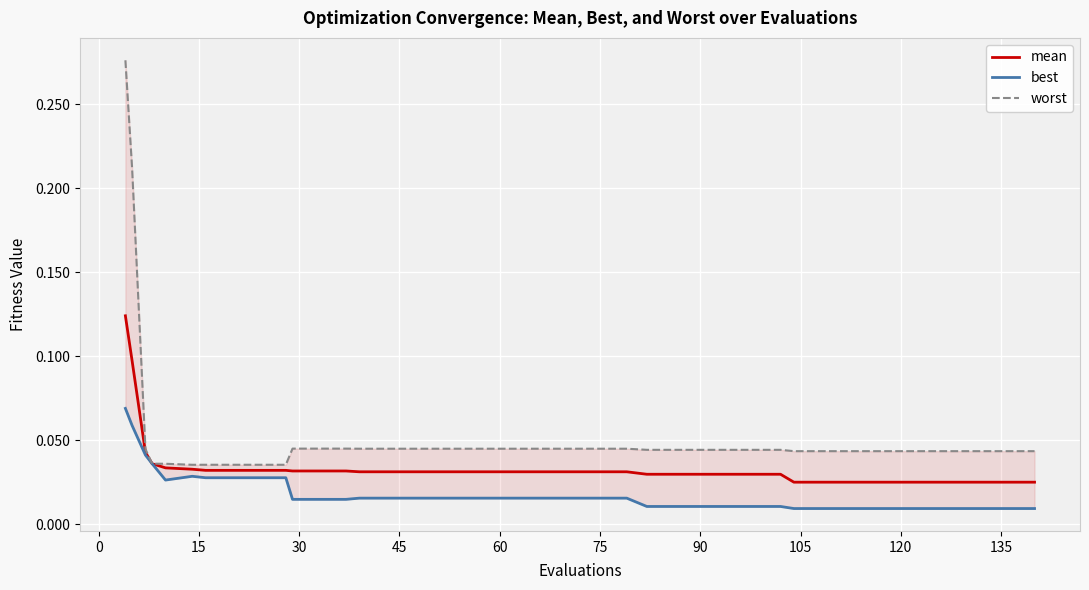

What is the label of the 7th point from the left?

75